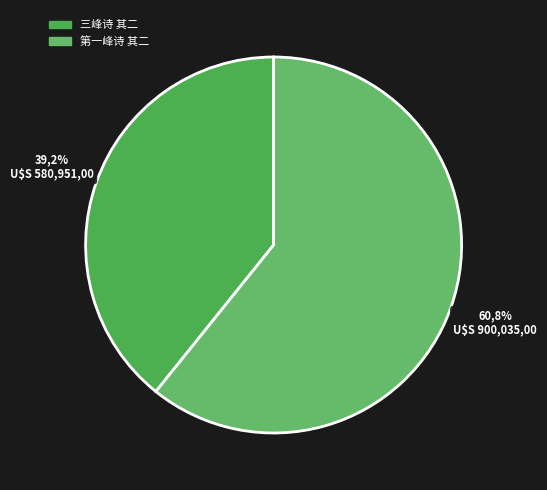

True or false: 第一峰诗 其二 accounts for 61% of the total.

True